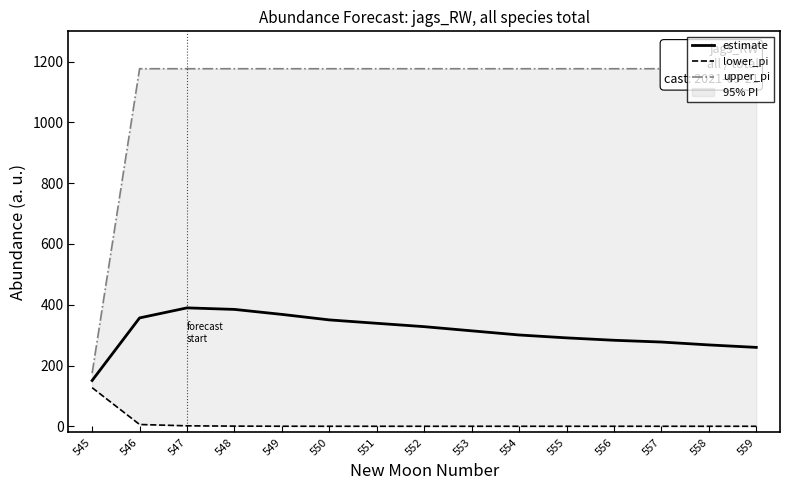

What is the difference between the lower_pi values at 549 and 557?

0.1